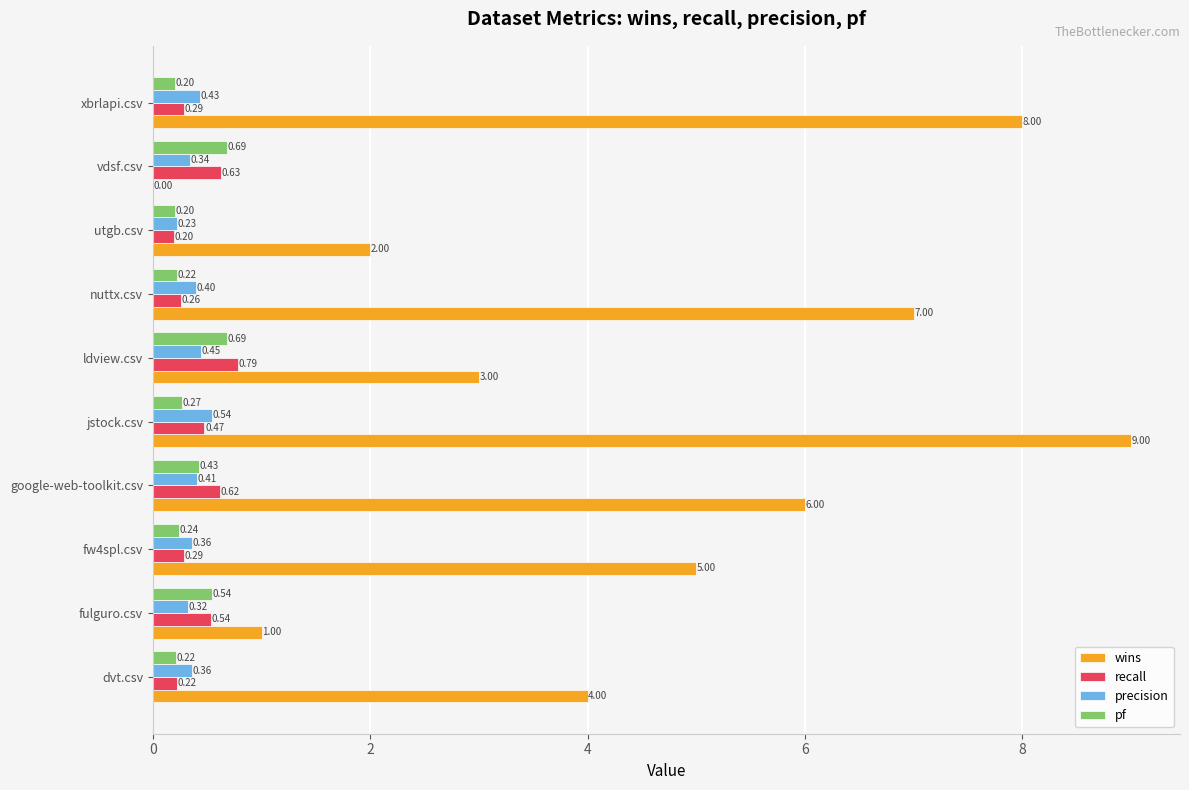

At which label is wins closest to 4?

dvt.csv